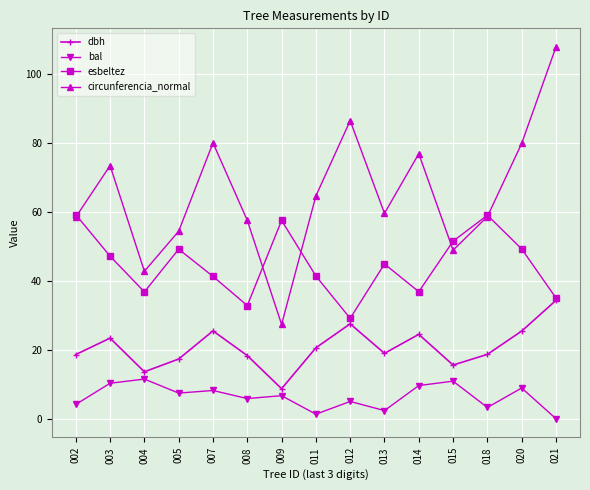

What is the difference between the second highest and minimum values in the dbh series?

18.8